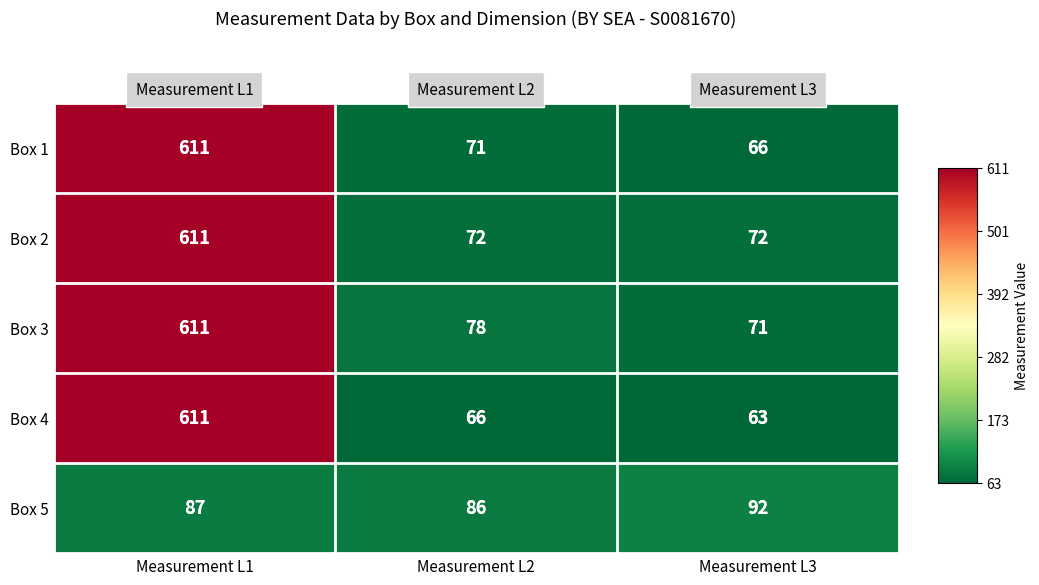

At which category is the sum across all series the highest?

Measurement L1